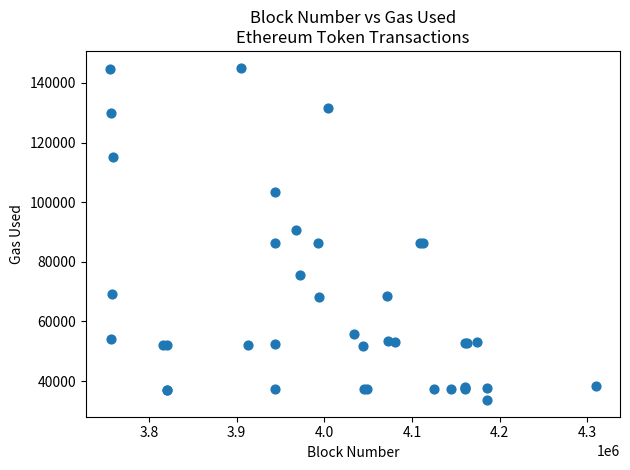

What Y value in the scatter plot is closest to 89395?

90625